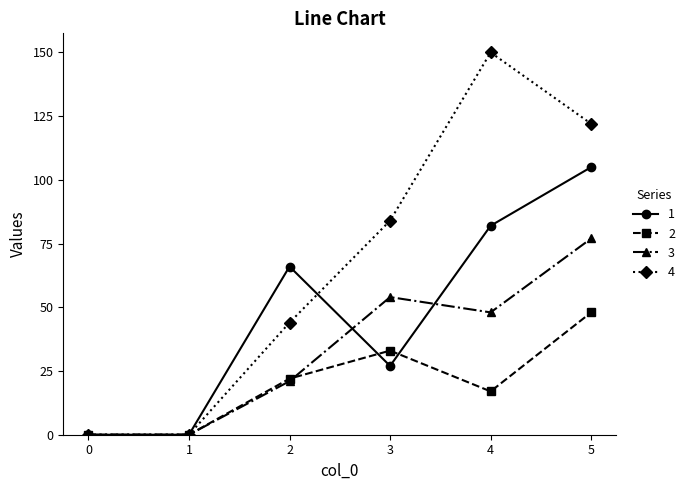

In 4, how many points are higher than both neighbors (excluding endpoints)?

1